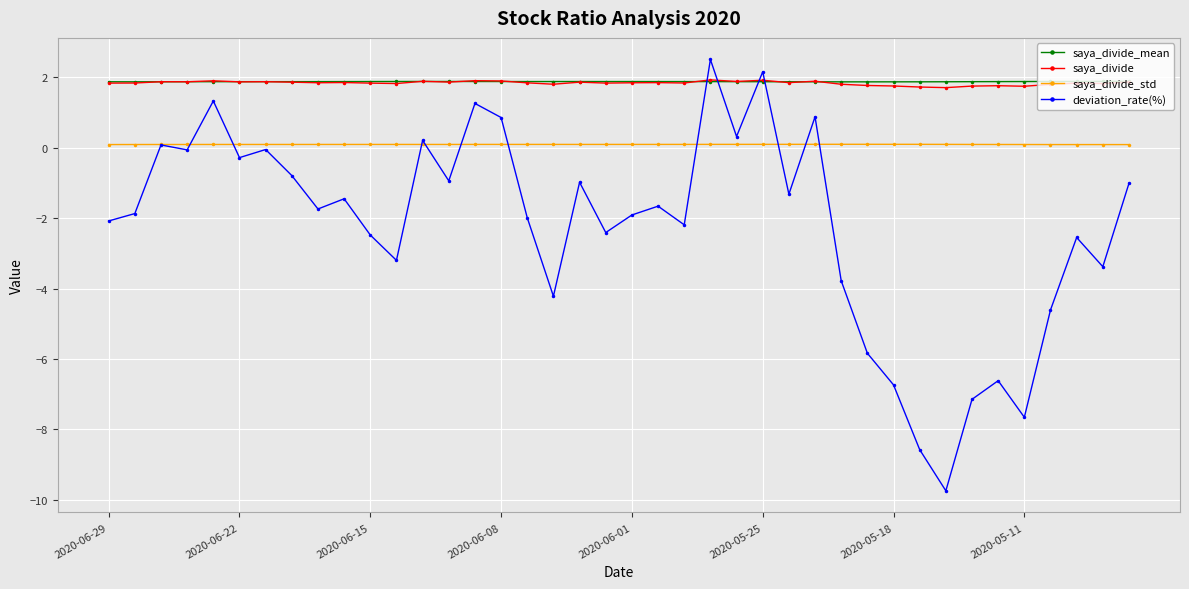

What is the value of the saya_divide point at the 5th from the left?

1.9